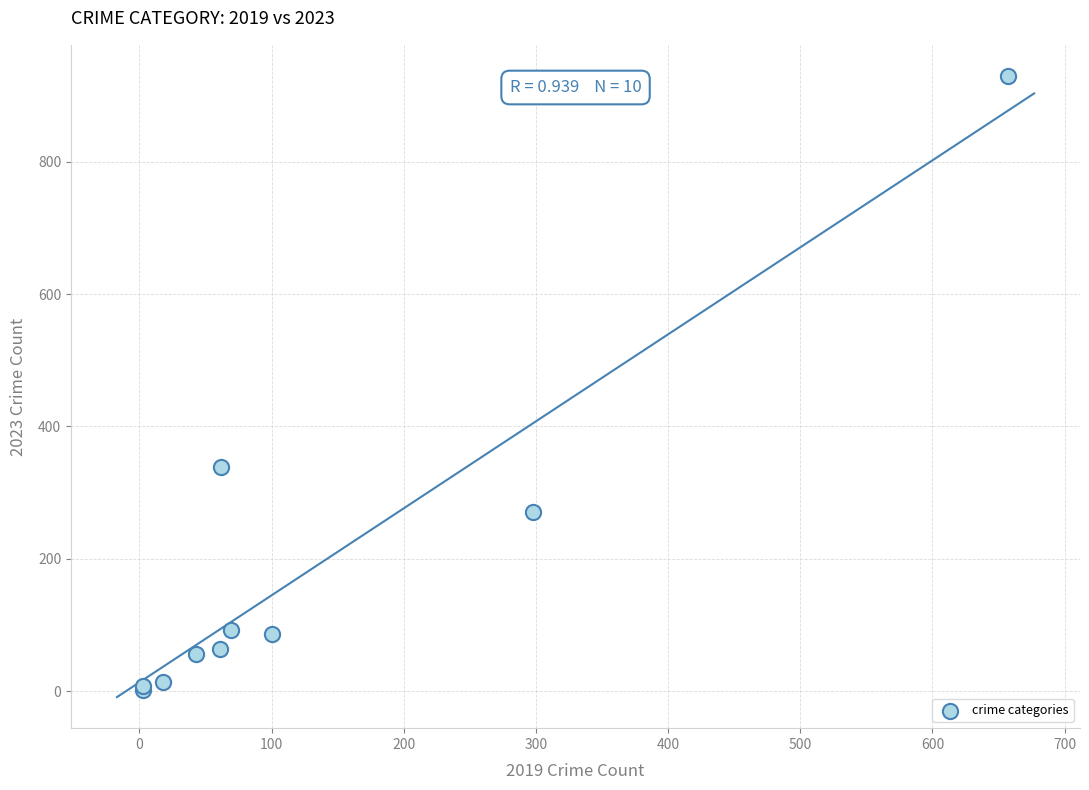

What Y value in the scatter plot is closest to 466?

339